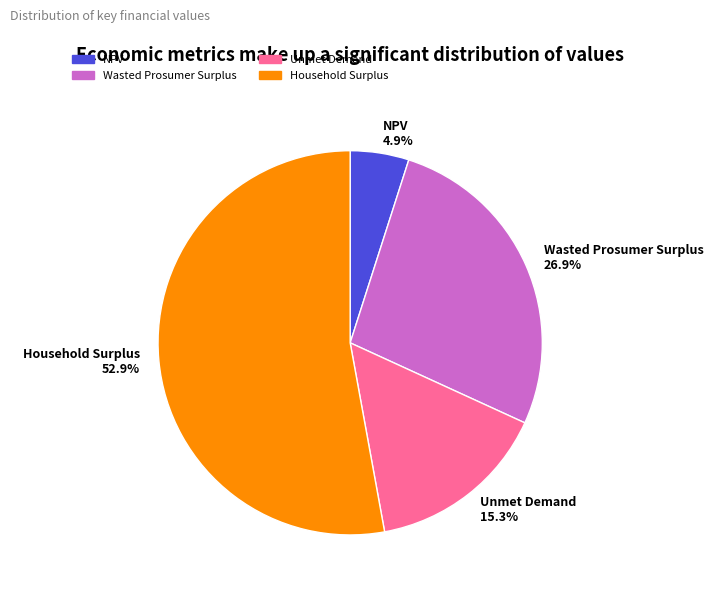

To the nearest percent, what is the difference between the Unmet Demand and NPV slice percentages?

10%